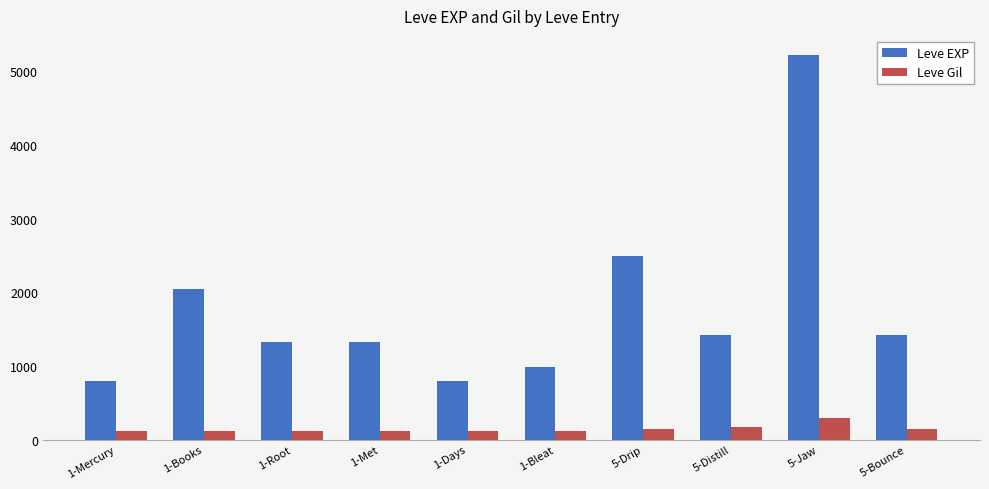

What is the difference between the second highest and minimum values in the Leve EXP series?

1690